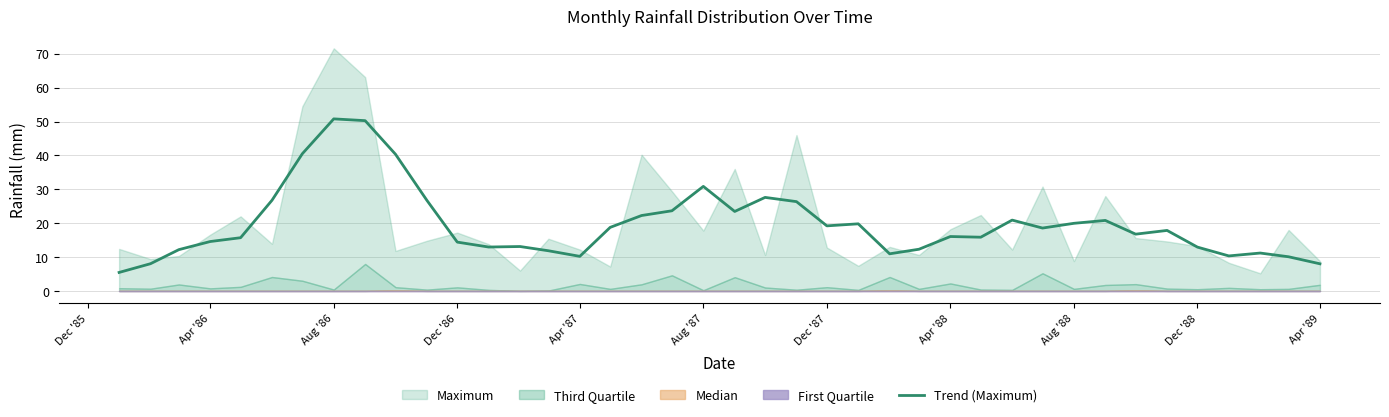

How many interior local peaks (higher than both neighbors) does the data have?

10